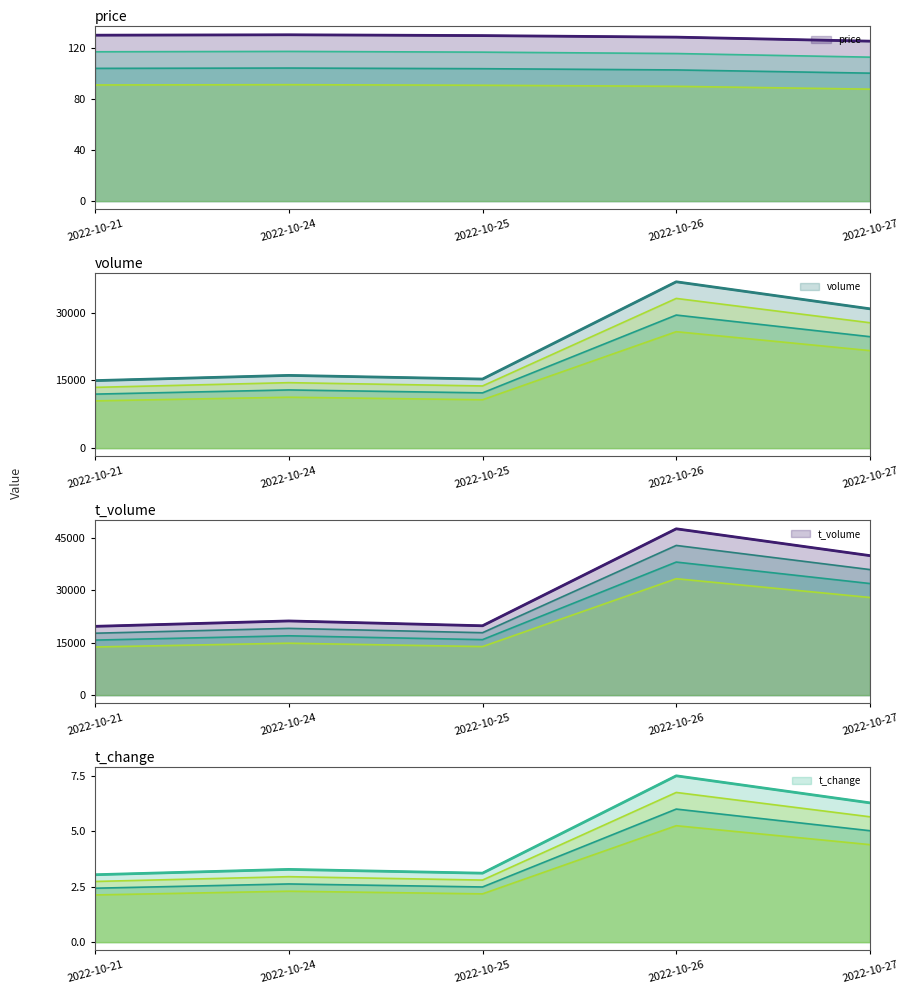

Is it true that volume equals 25370.0 at 2022-10-21?

False